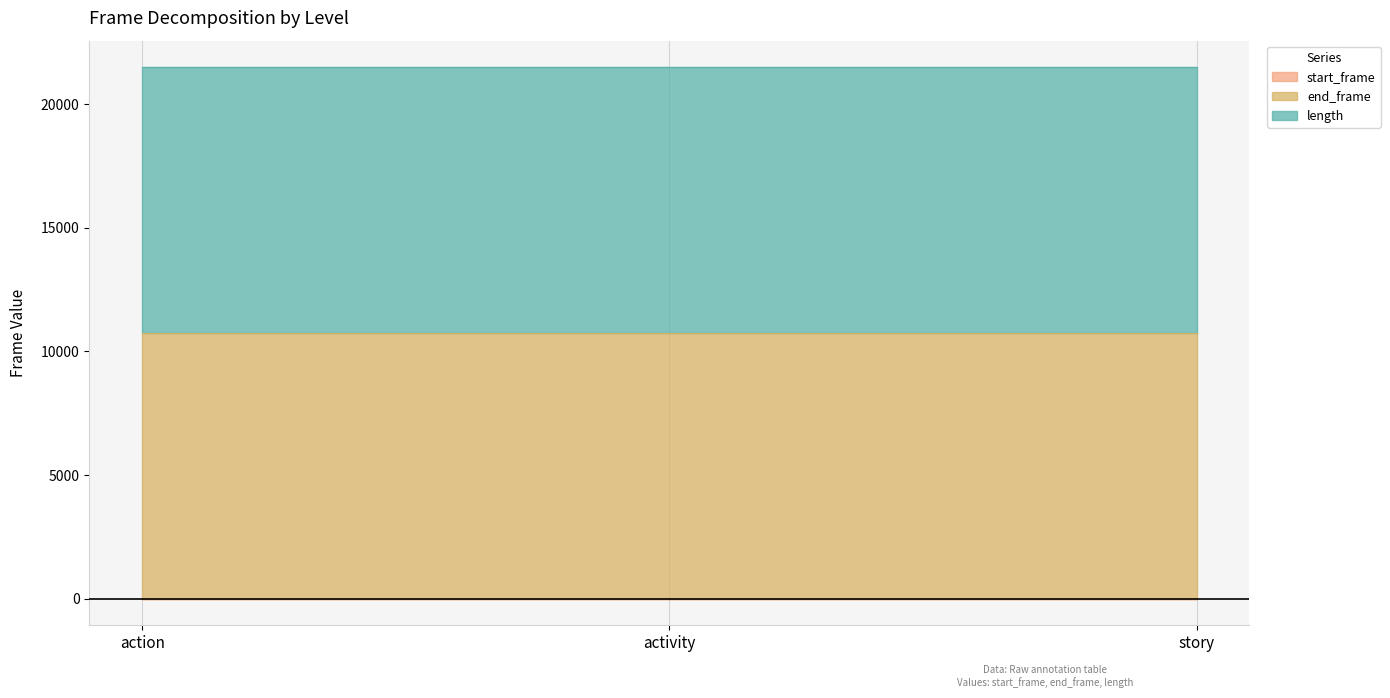

Which series has the largest range (max minus min)?

start_frame